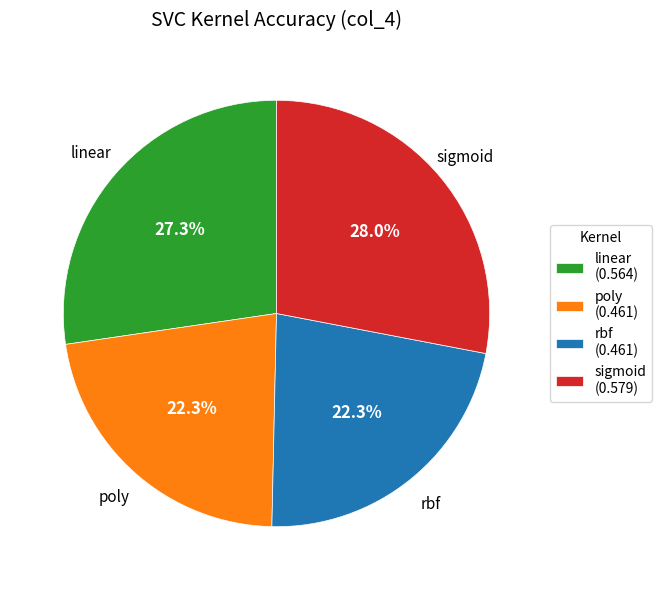

Which category has the biggest portion of the pie?

sigmoid